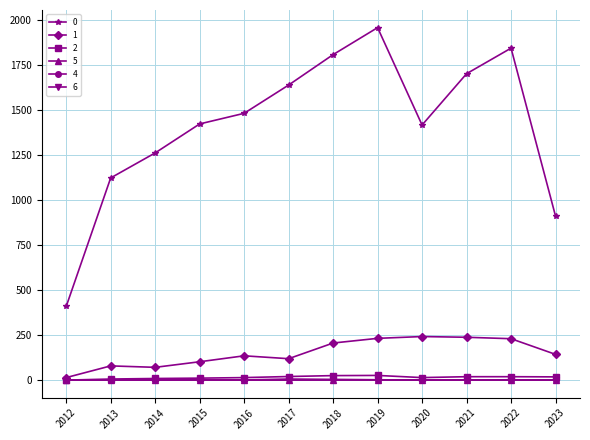

True or false: 1 has a value of 408 at 2019.

False